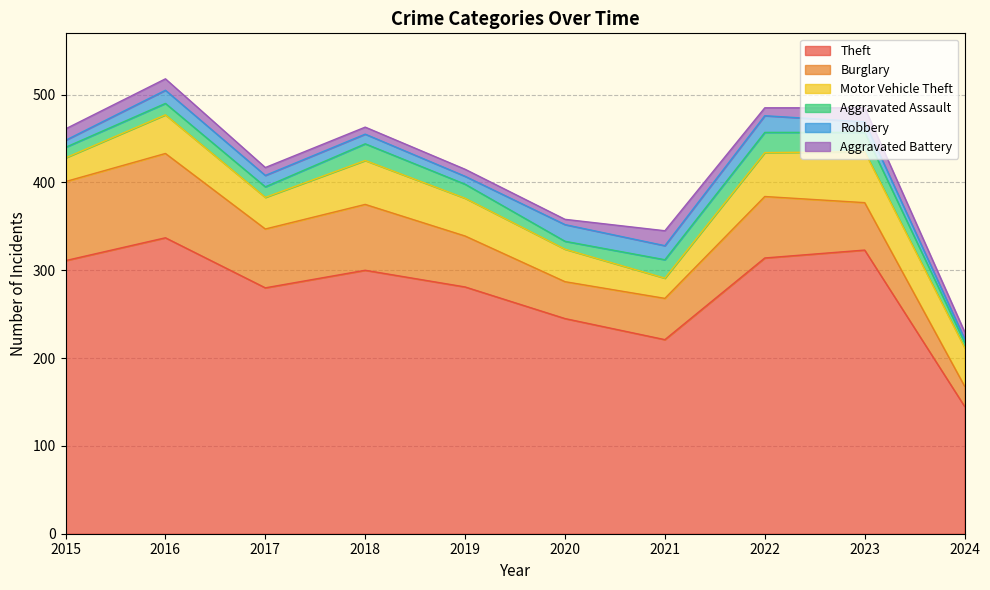

Which series has the largest total across all categories?

Theft